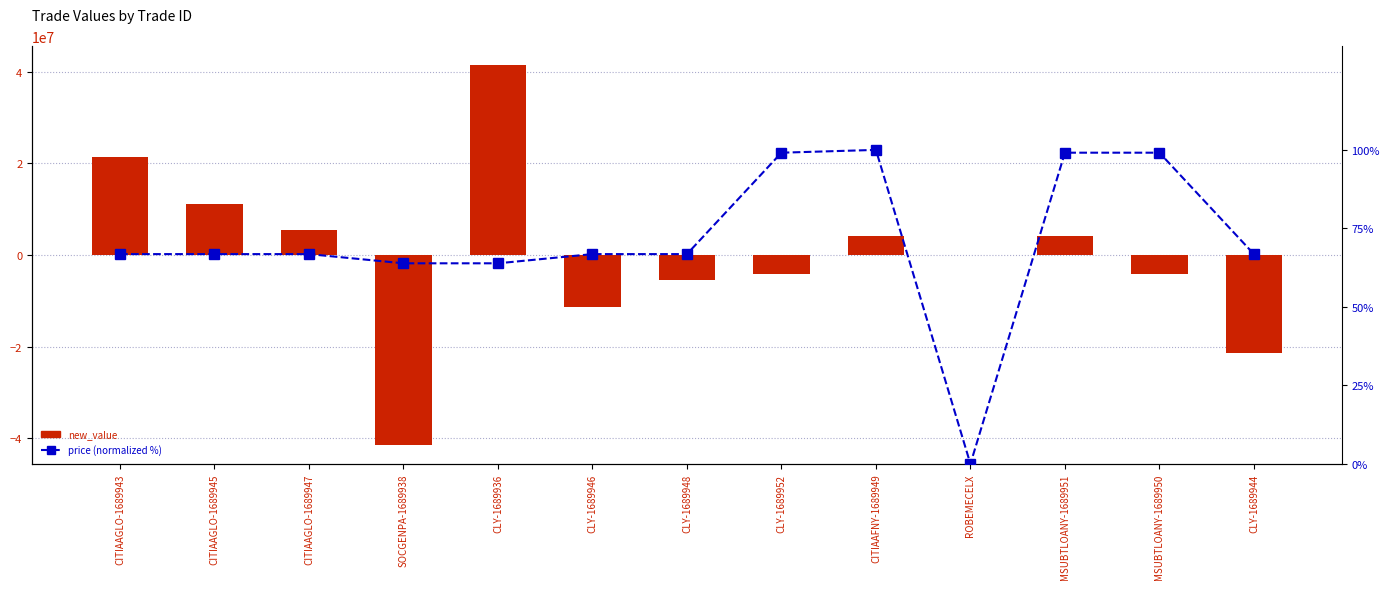

What is the maximum value for new_value?

41413680.0